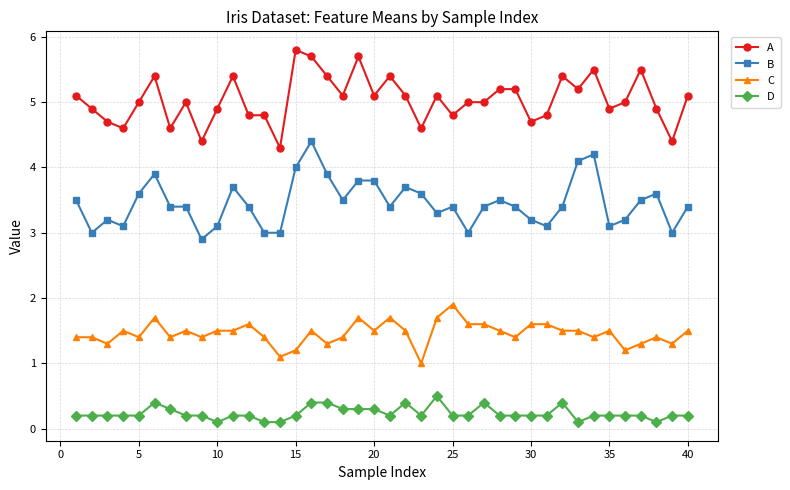

List the series in order of their overall mean, highest first.

A, B, C, D